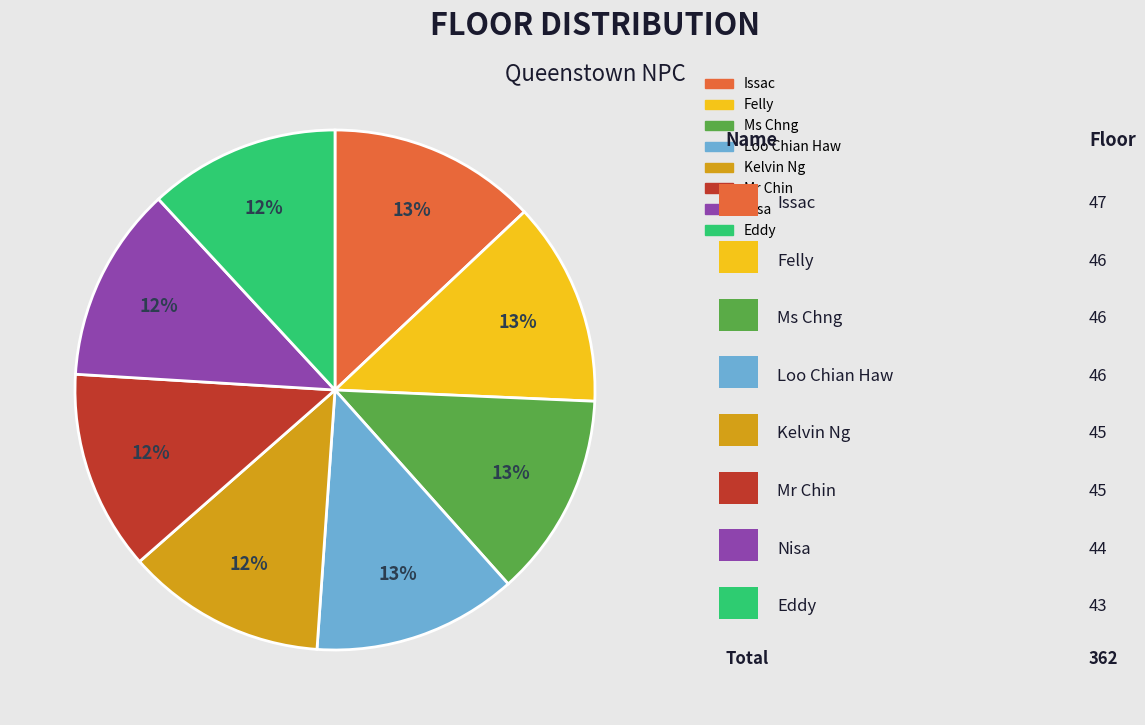

To the nearest percent, what portion does Loo Chian Haw represent?

13%